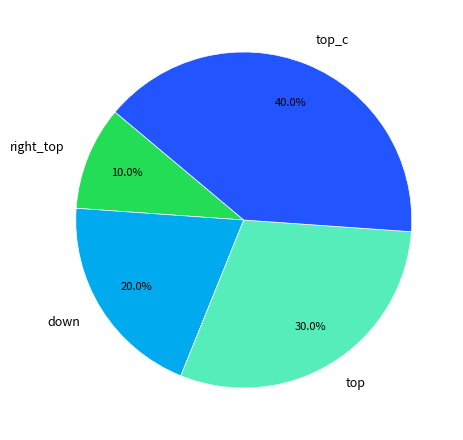

What is the total percentage of down and top_c?

60.0%